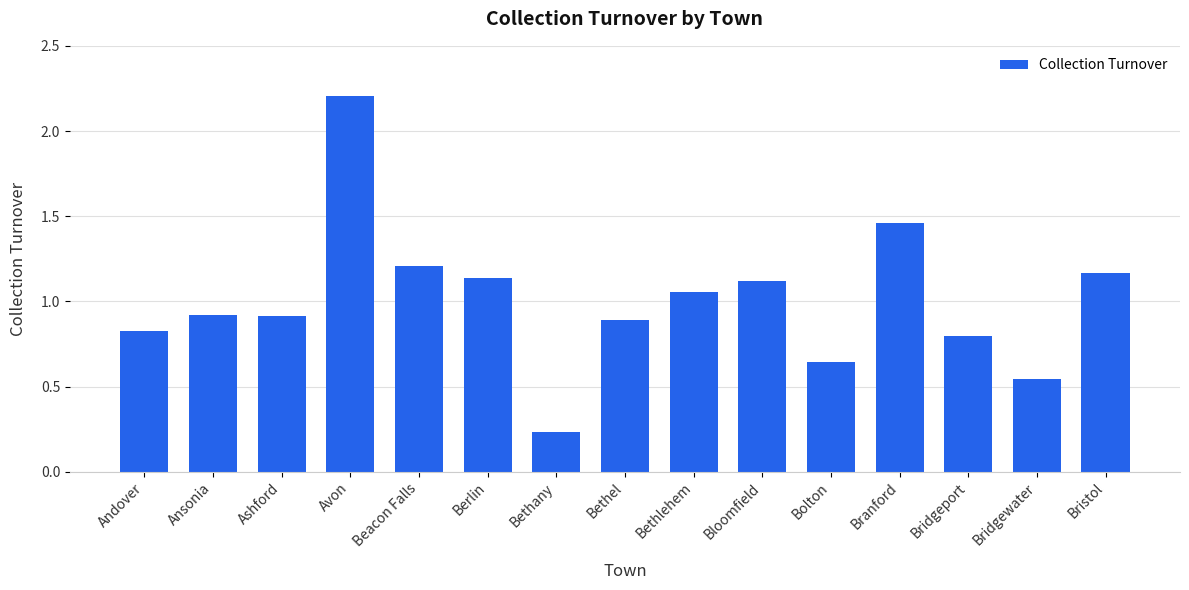

Is it true that the value at Bloomfield is 1.1?

True